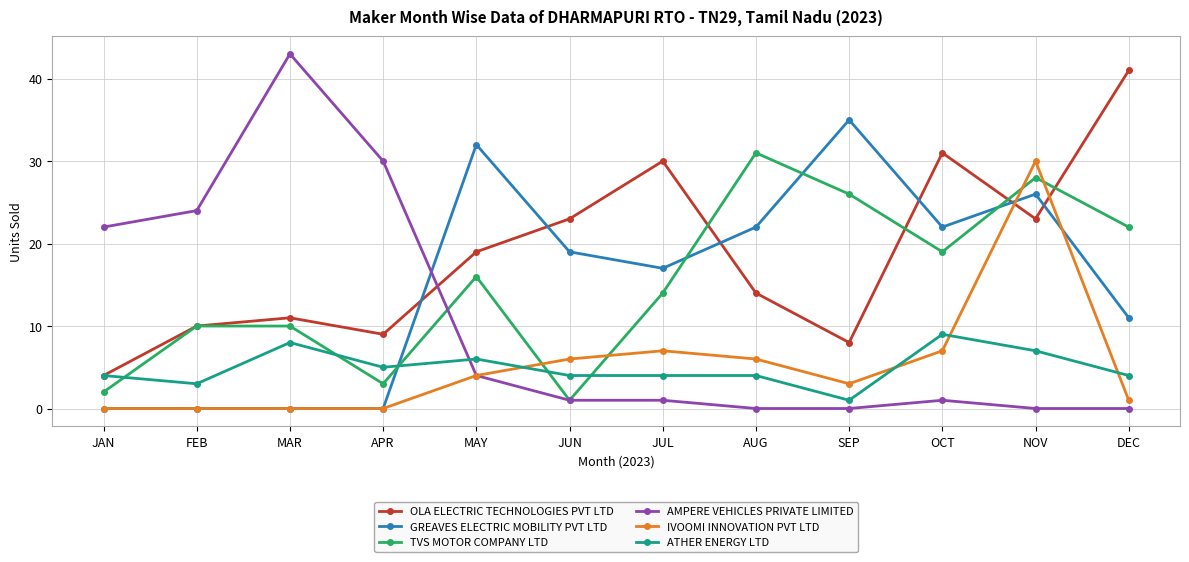

What is the label of the 5th point from the left?

MAY